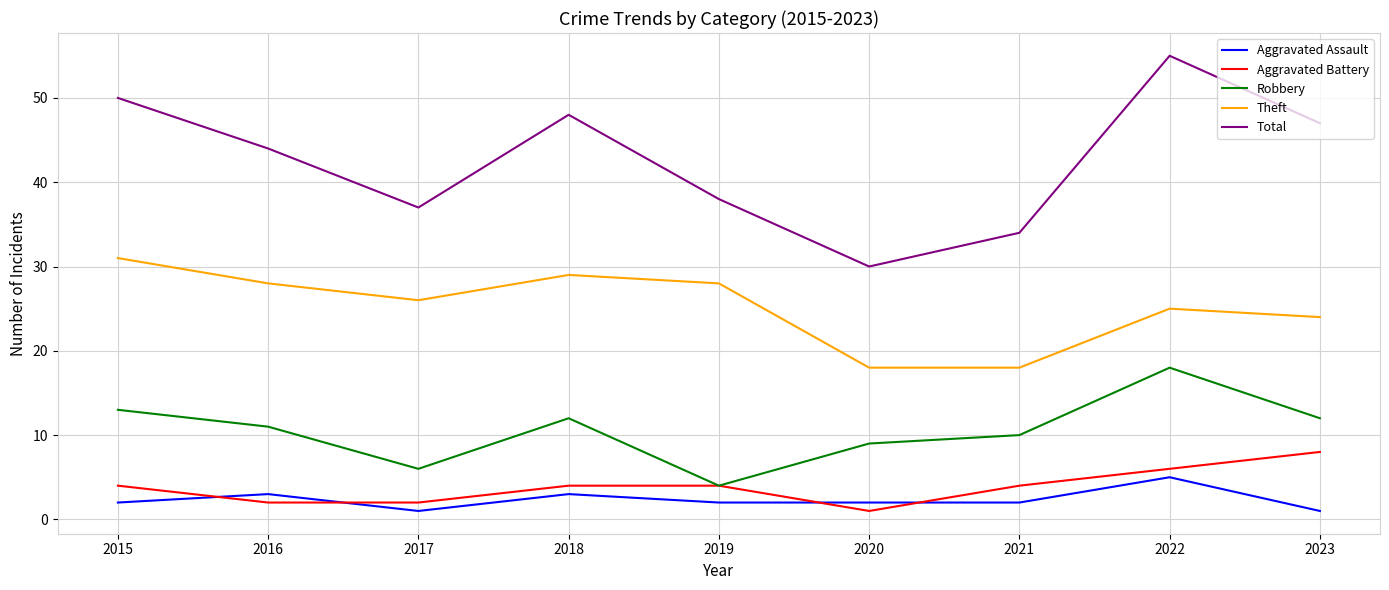

At how many categories does at least one series exceed 42?

5